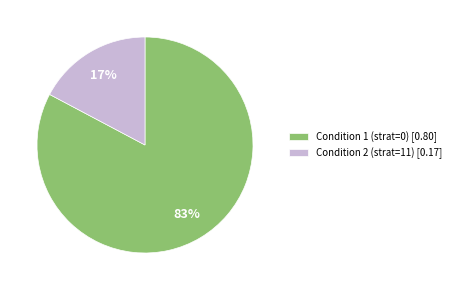

Which category has the smallest portion of the pie?

Condition 2 (strat=11) [0.17]